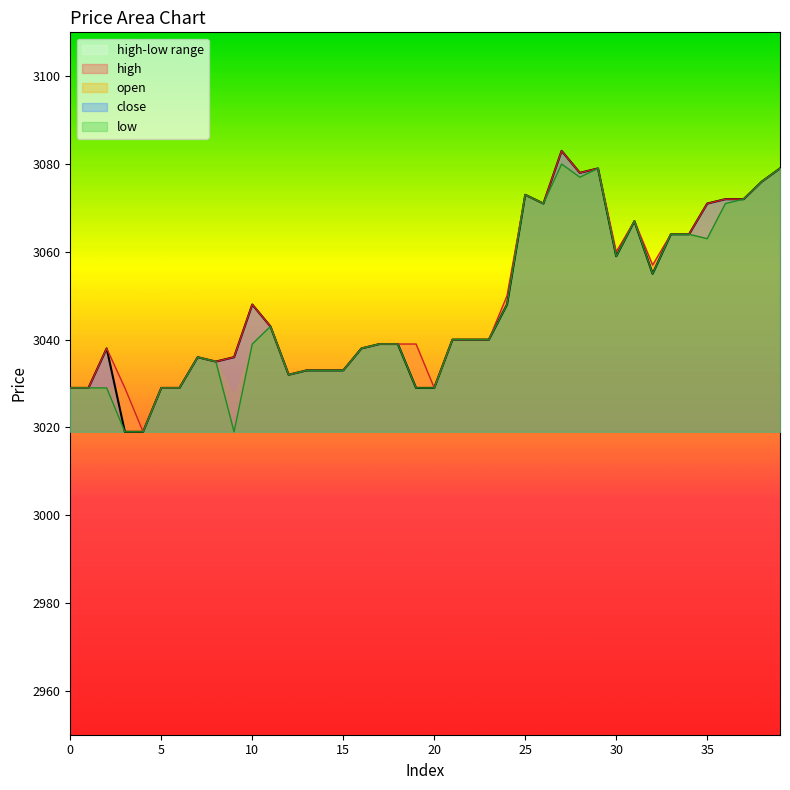

At how many categories does at least one series exceed 3032?

32